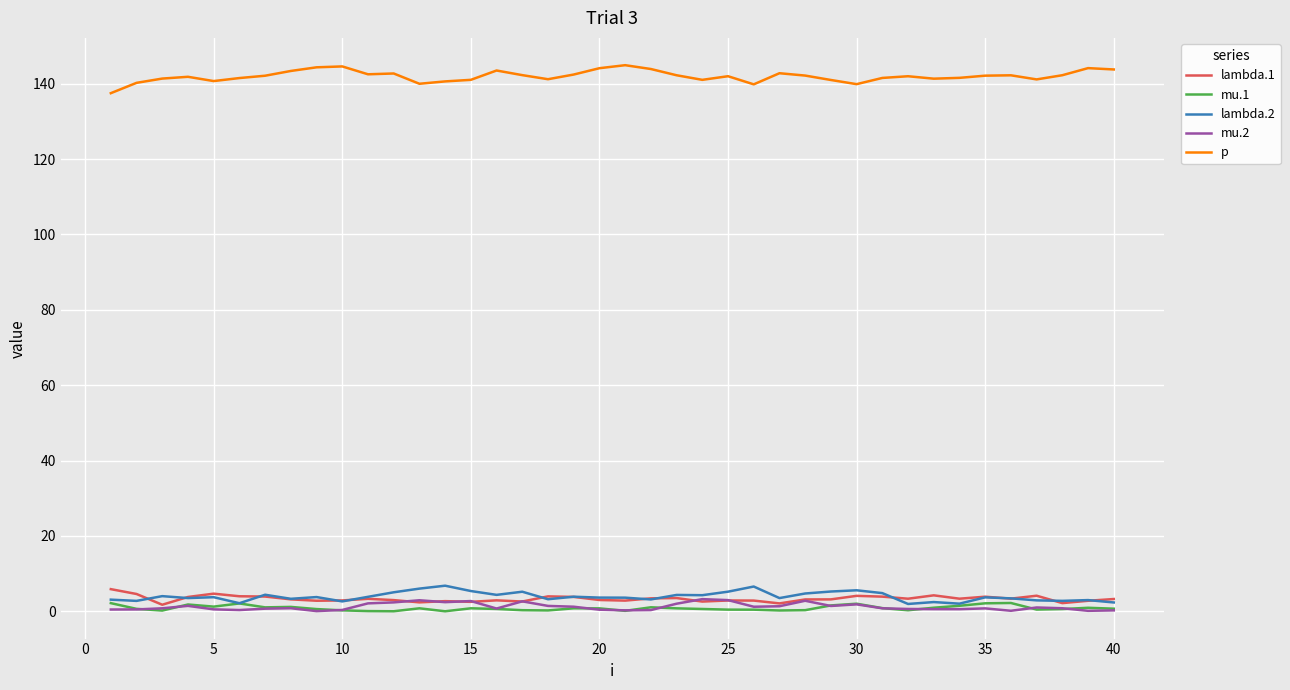

Count the number of categories in the chart.

40